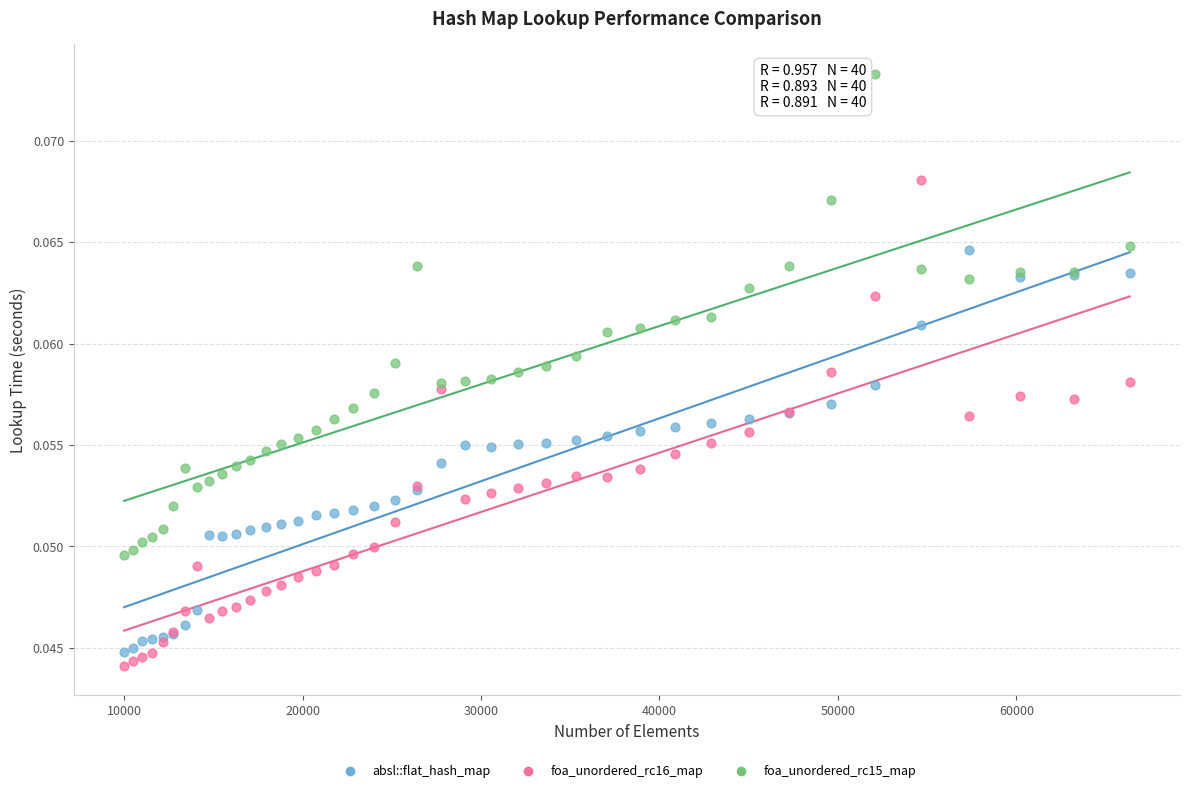

Which series contains the highest Y value?

foa_unordered_rc15_map